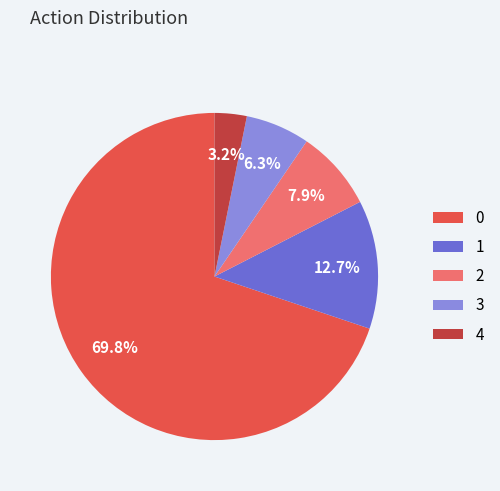

Rank the categories by value from highest to lowest.

0, 1, 2, 3, 4